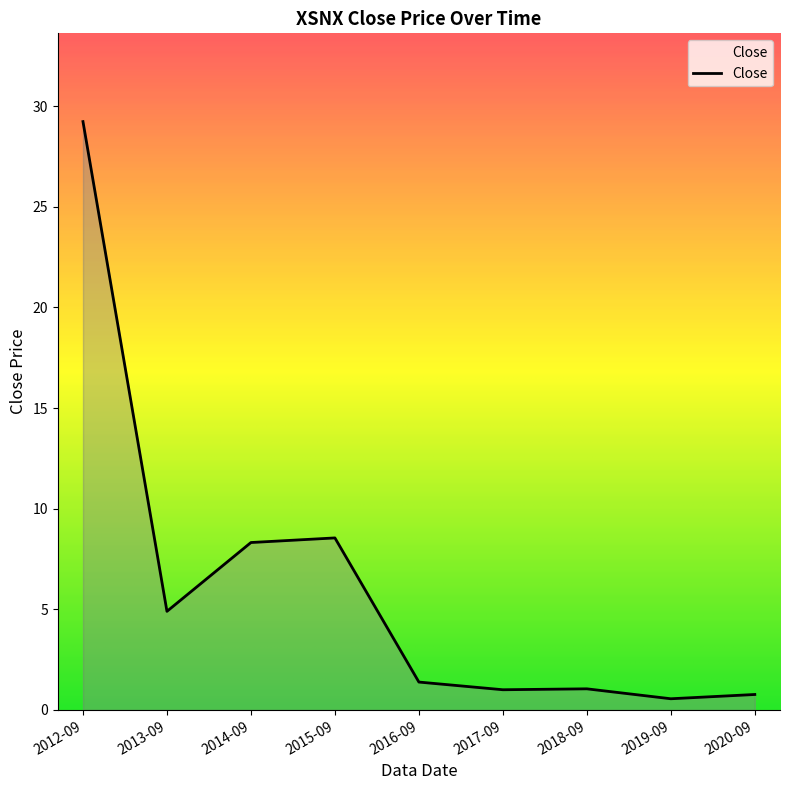

What is the difference between the maximum and minimum values?

28.7